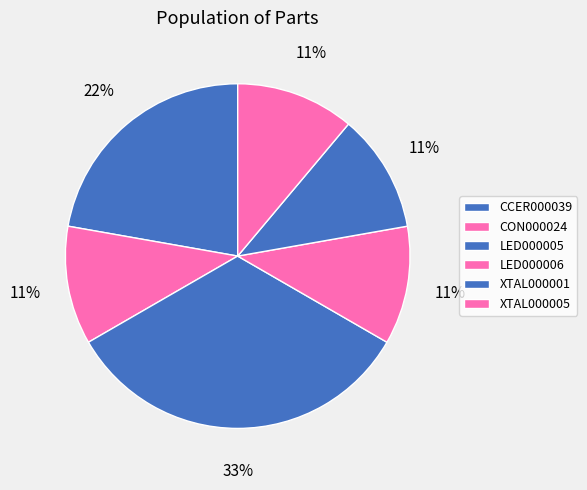

Is it true that LED000006 is 18% of the pie?

False